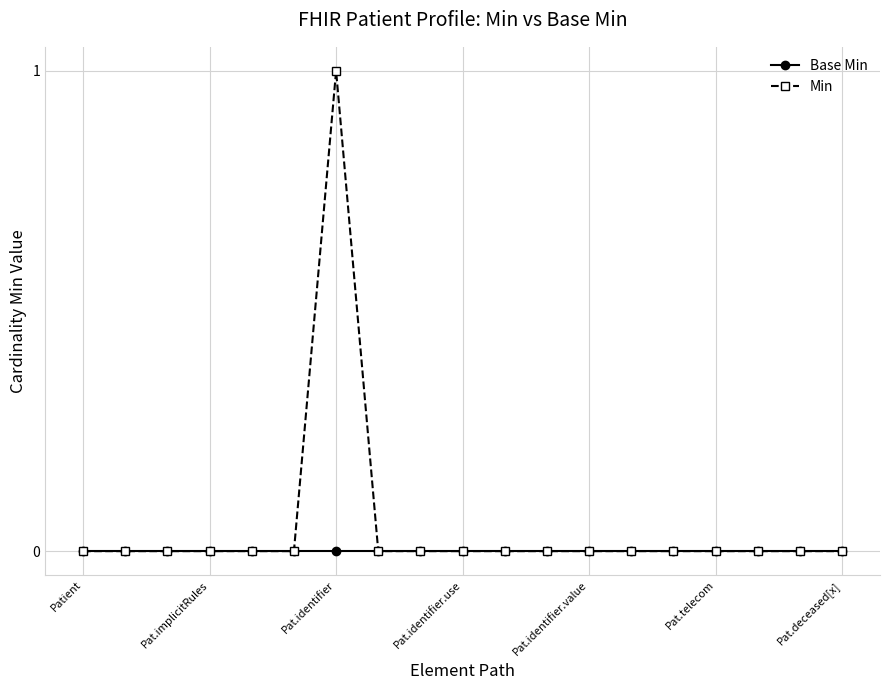

True or false: Min has more than 0 points higher than both neighbors.

True